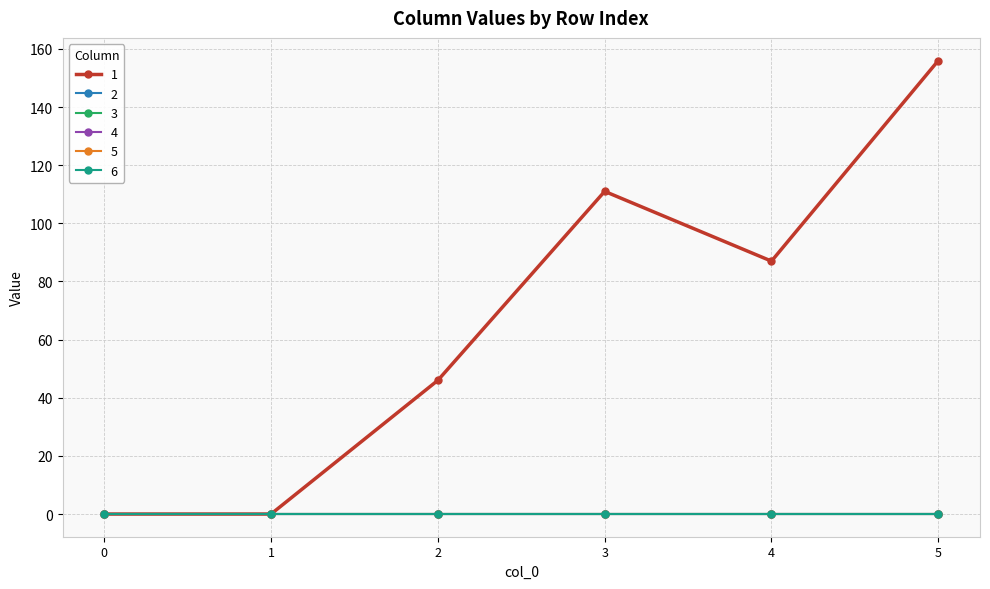

Does the chart have visible grid lines?

Yes